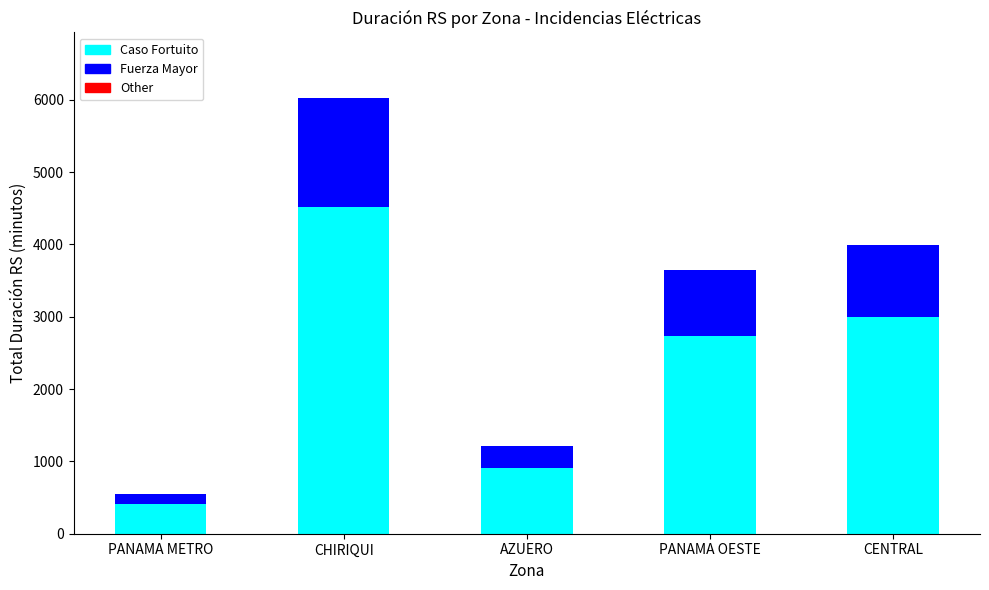

The value of Caso Fortuito at AZUERO is 907. True or false?

True